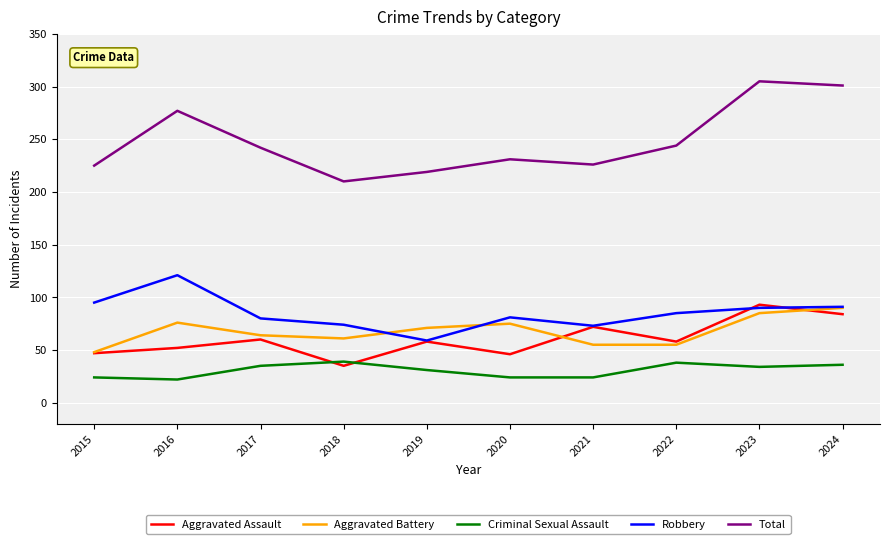

True or false: Total and Aggravated Battery intersect in this chart.

False